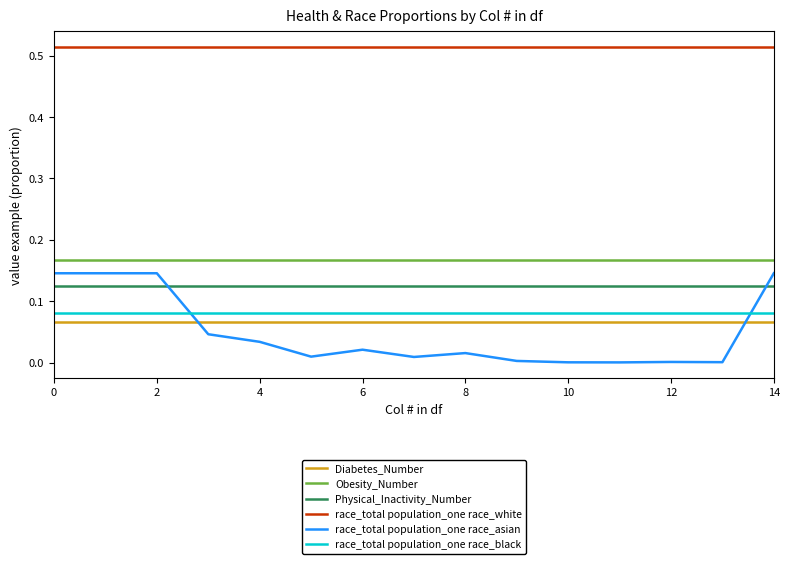

Which series has the largest total across all categories?

race_total population_one race_white